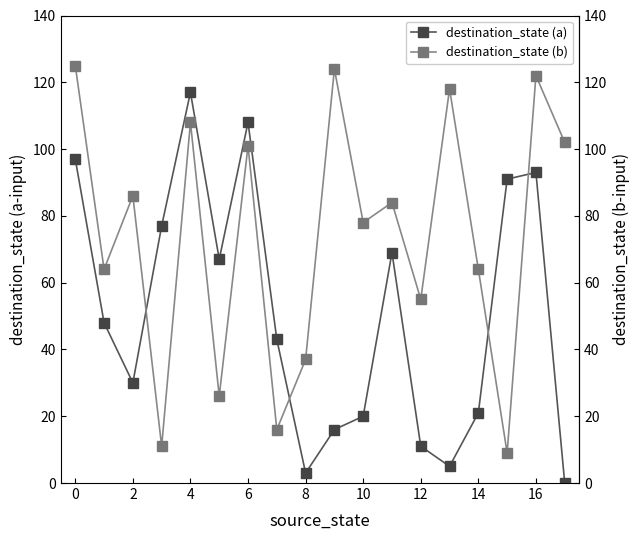

True or false: destination_state (a) has a value of 38 at 0.

False